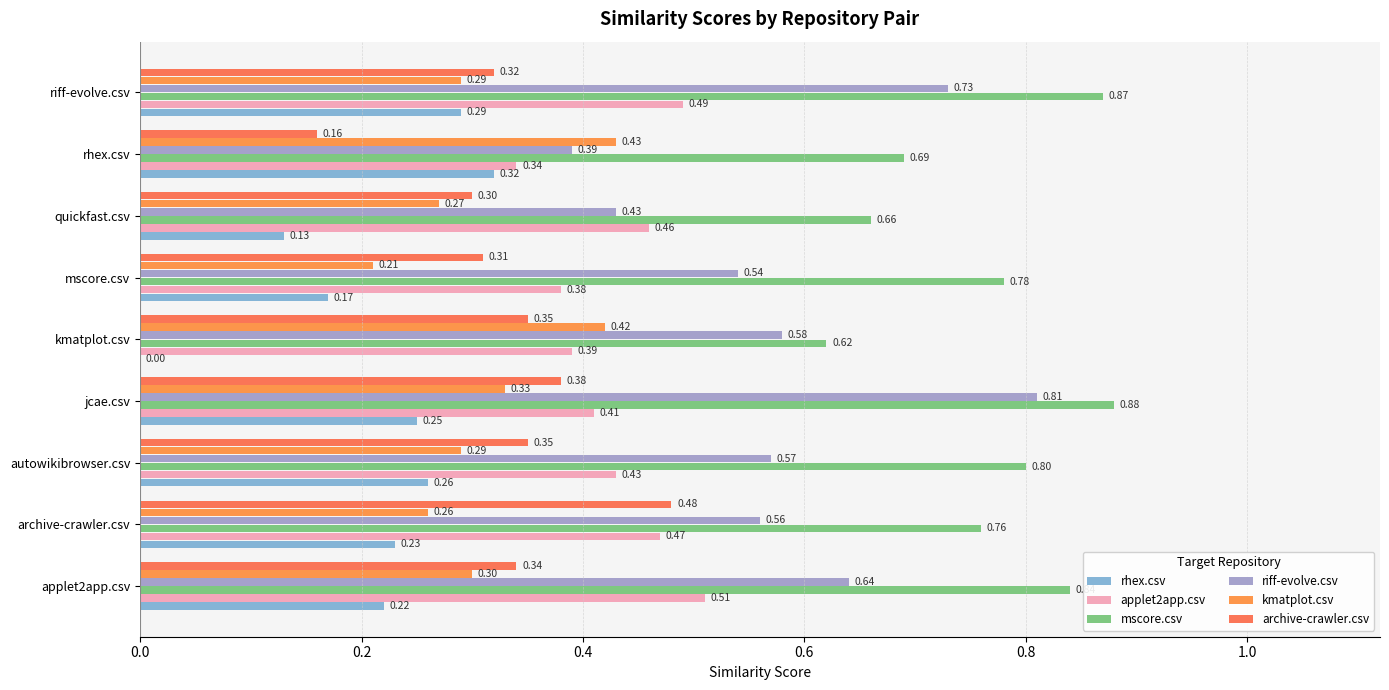

How many distinct data groups are displayed?

6